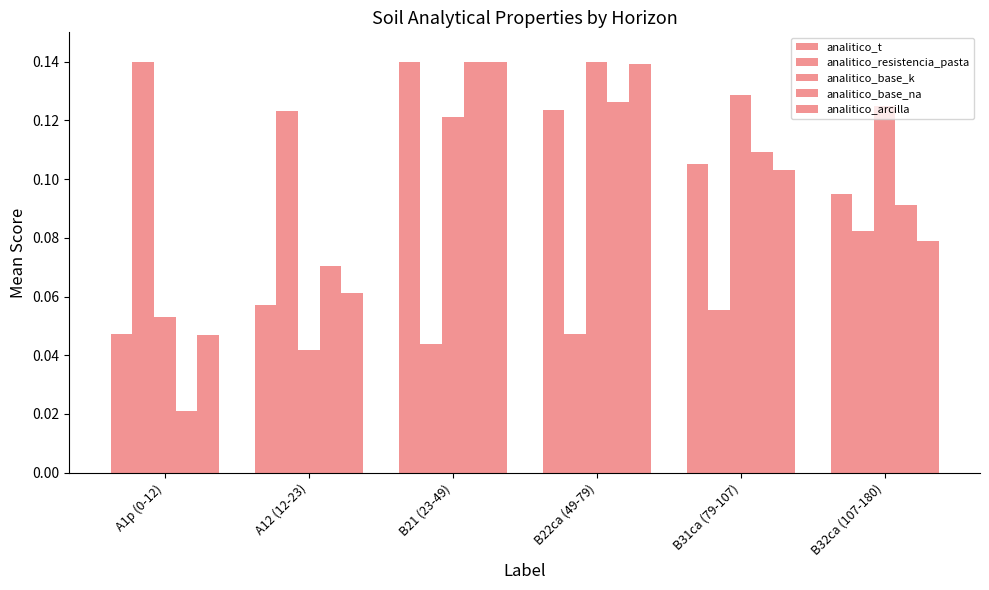

What is the maximum value for analitico_base_k?

0.1